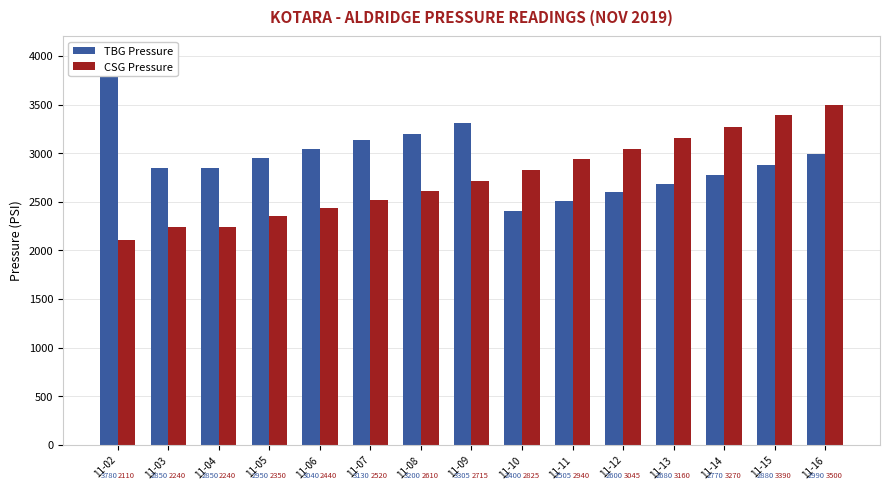

True or false: TBG Pressure has a value of 1231 at 11-13.

False